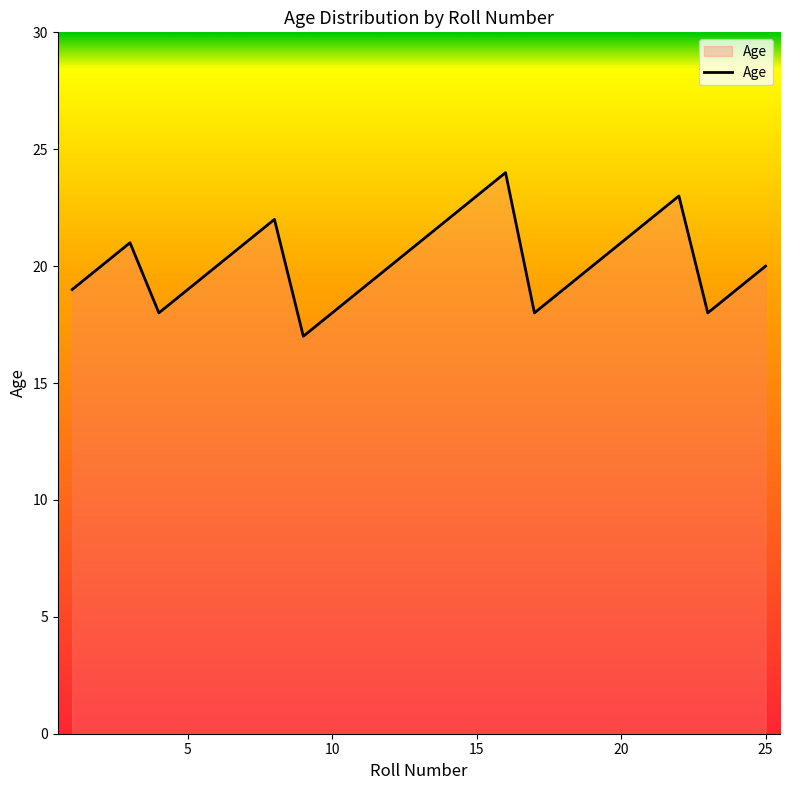

What is the difference between the maximum and minimum values?

7